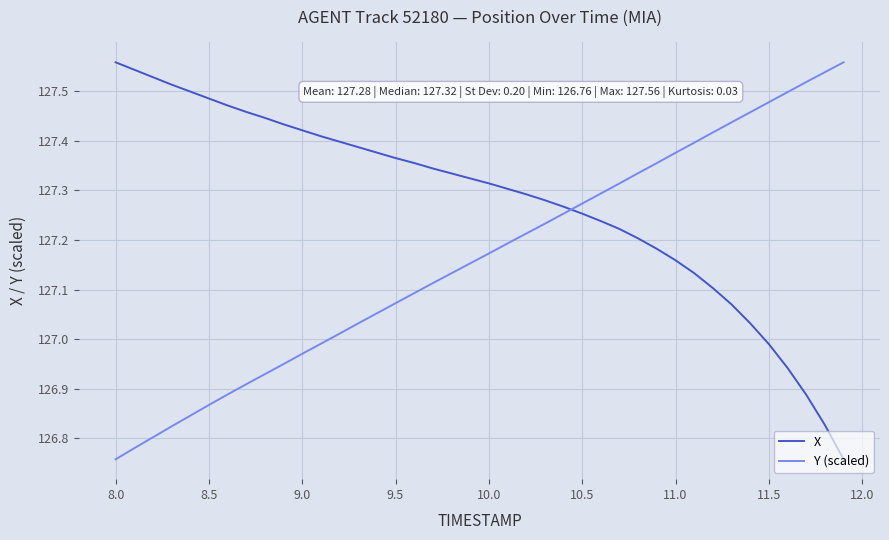

Rank the series by their average value, from highest to lowest.

X, Y (scaled)